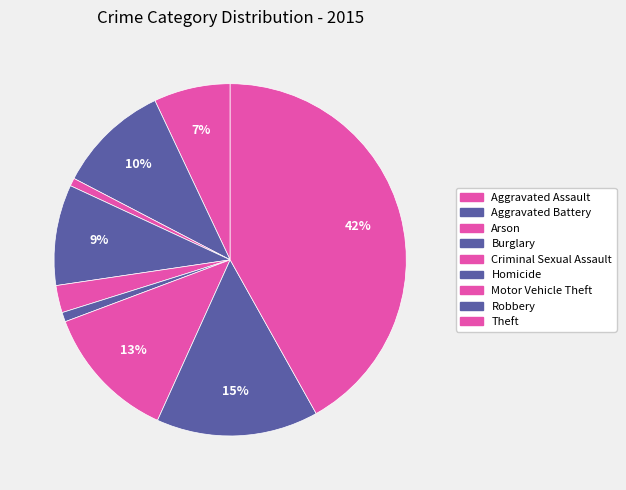

Rank the categories by value from highest to lowest.

Theft, Robbery, Motor Vehicle Theft, Aggravated Battery, Burglary, Aggravated Assault, Criminal Sexual Assault, Homicide, Arson